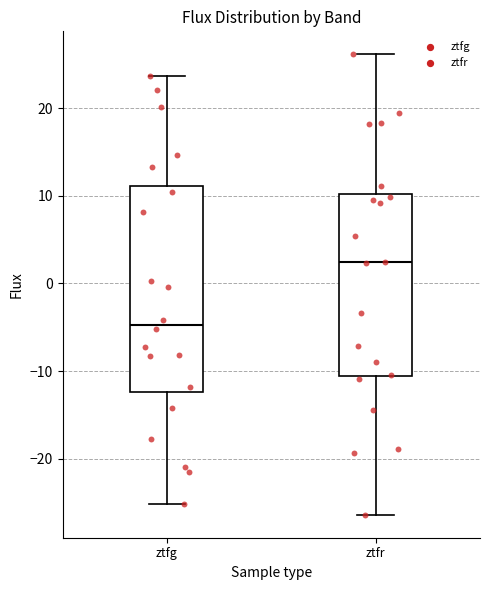

Which box's median line is the highest?

ztfr